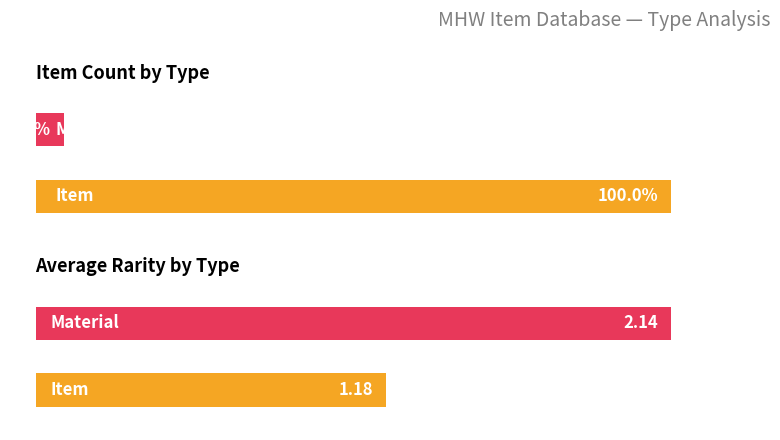

True or false: Count has a value of 277.0 at Item.

False